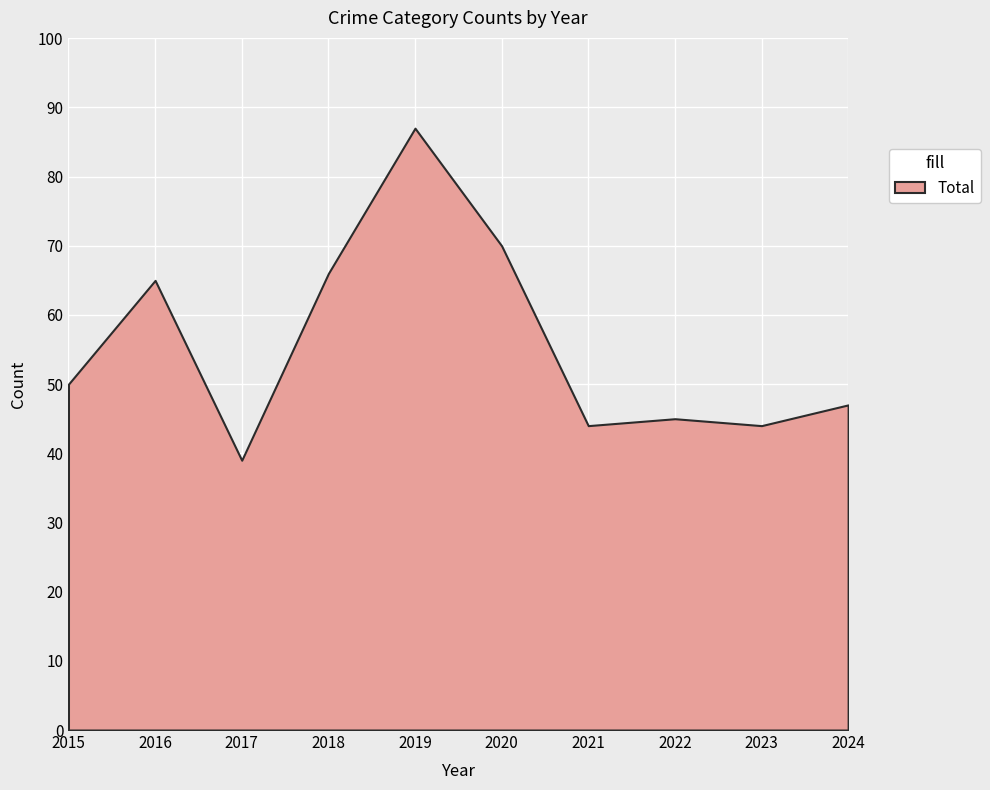

Which series has the largest total across all categories?

Total